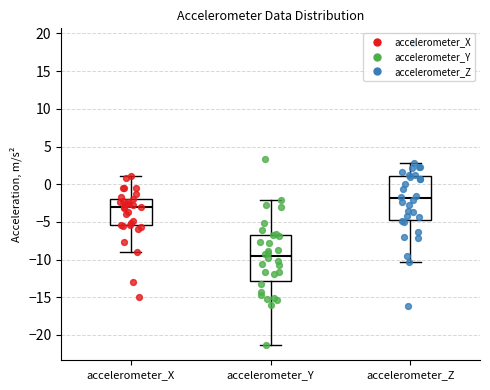

Reading left to right, transcribe this box plot: for each box, give where its median line is, the range the box spans, and where its two whiskers end, as read against the y-axis. The values are not printed on the chart, so give them approximately, as read against the axis.

accelerometer_X: median -3.0, box -5.5 to -2.0, whiskers -9.0 to 1.0
accelerometer_Y: median -9.5, box -13.0 to -7.0, whiskers -21.5 to -2.0
accelerometer_Z: median -2.0, box -5.0 to 1.0, whiskers -10.5 to 3.0